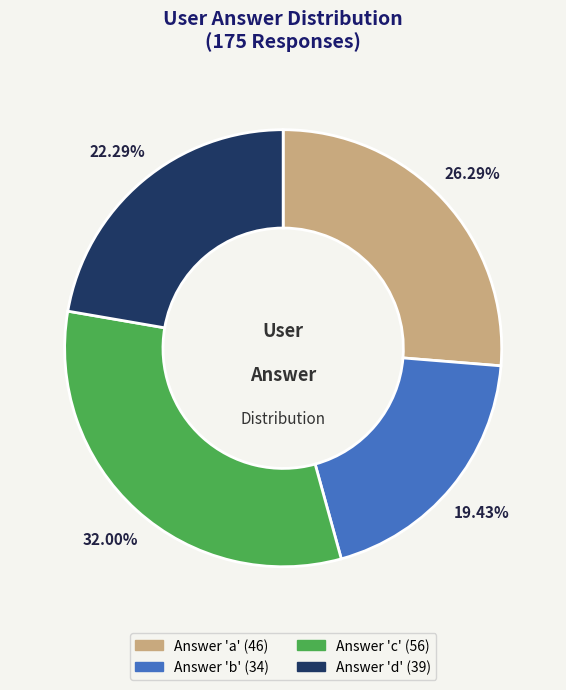

Count the number of slices in the pie.

4